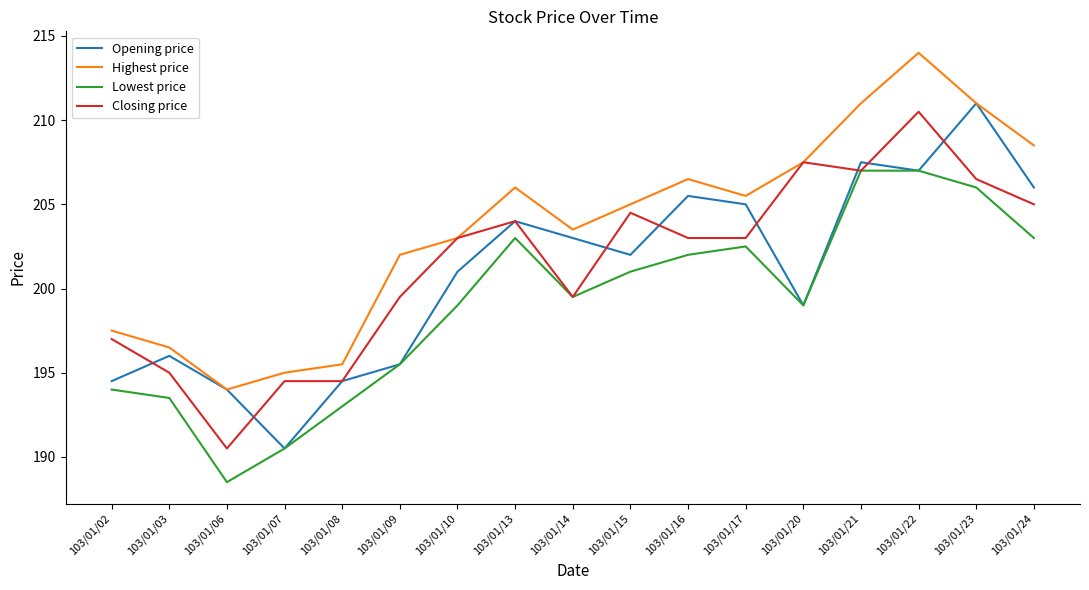

Does the chart display data point markers on the line(s)?

No